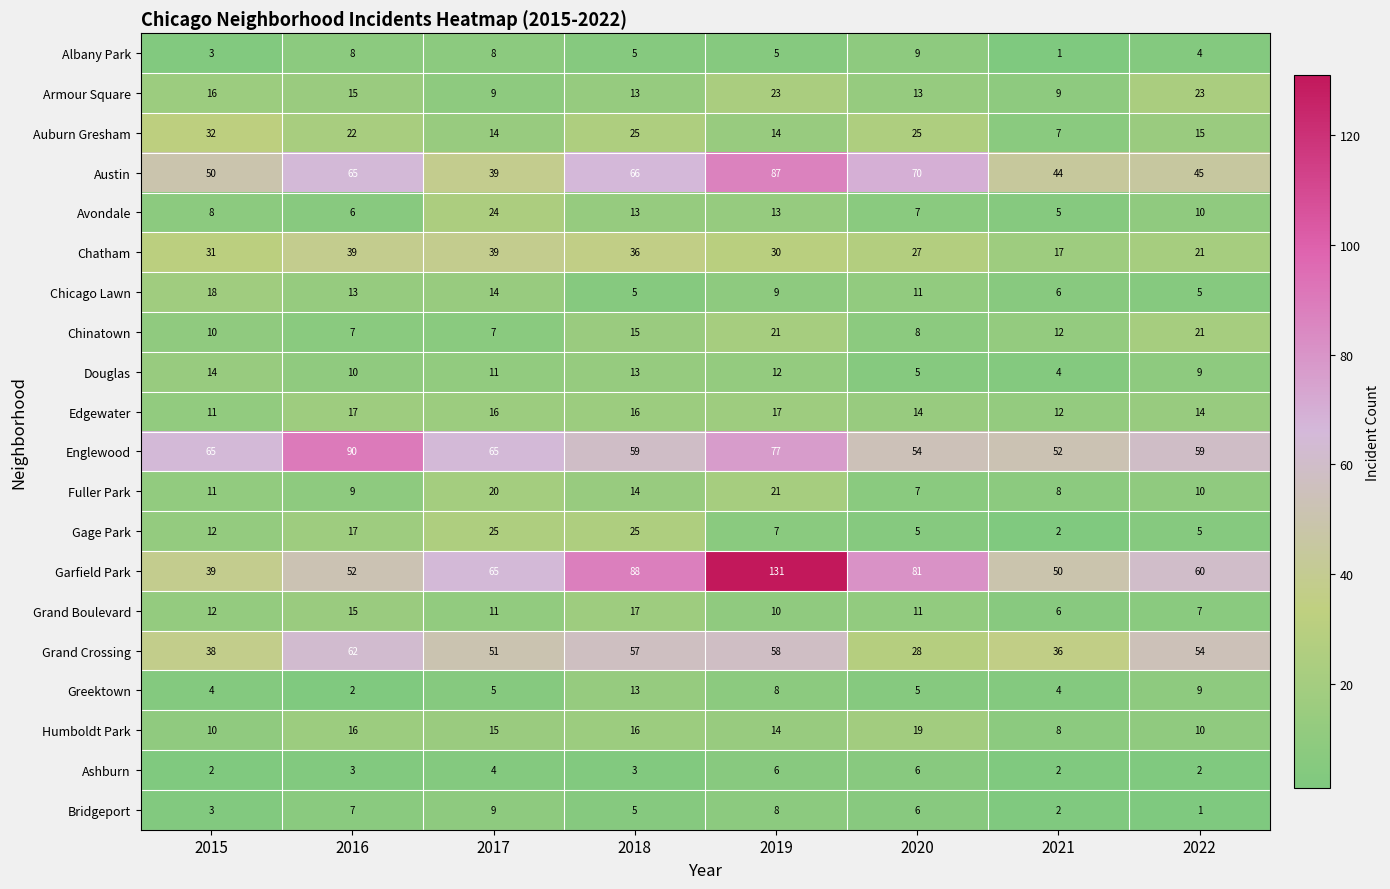

The value of Greektown at 2015 is 4. True or false?

True